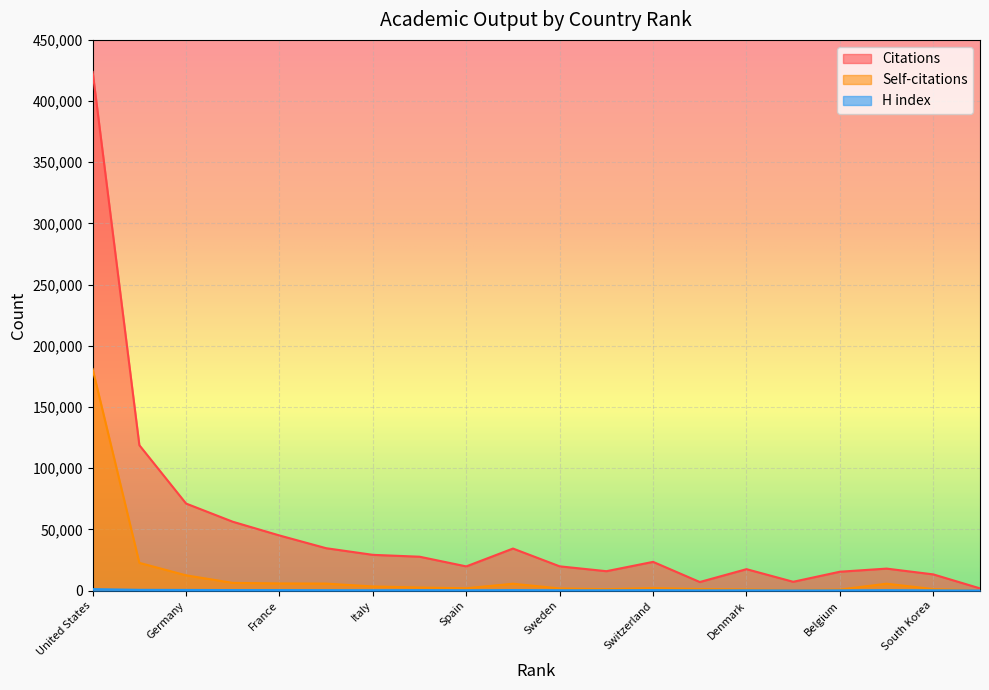

What position from the left is Netherlands?

8